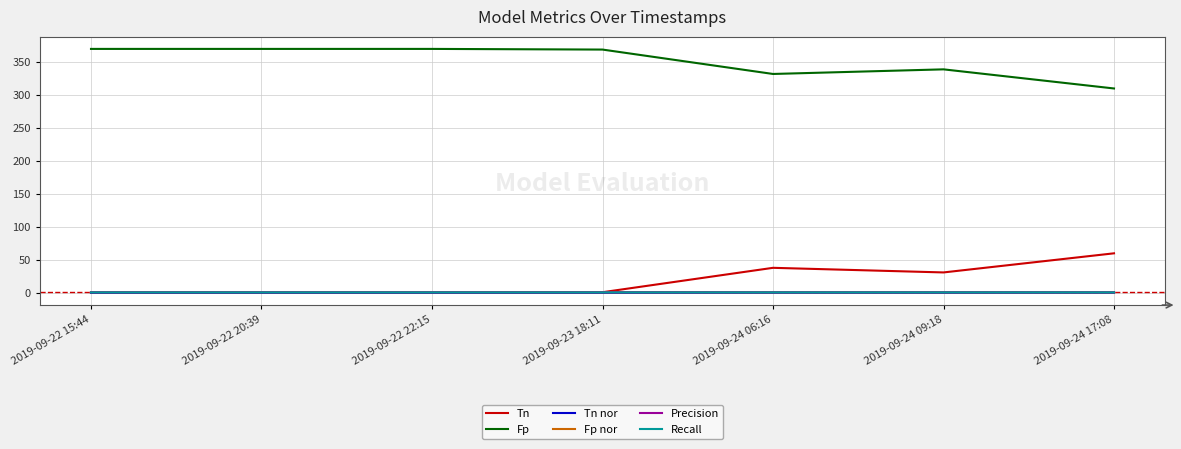

True or false: Fp and Tn cross at least once.

False